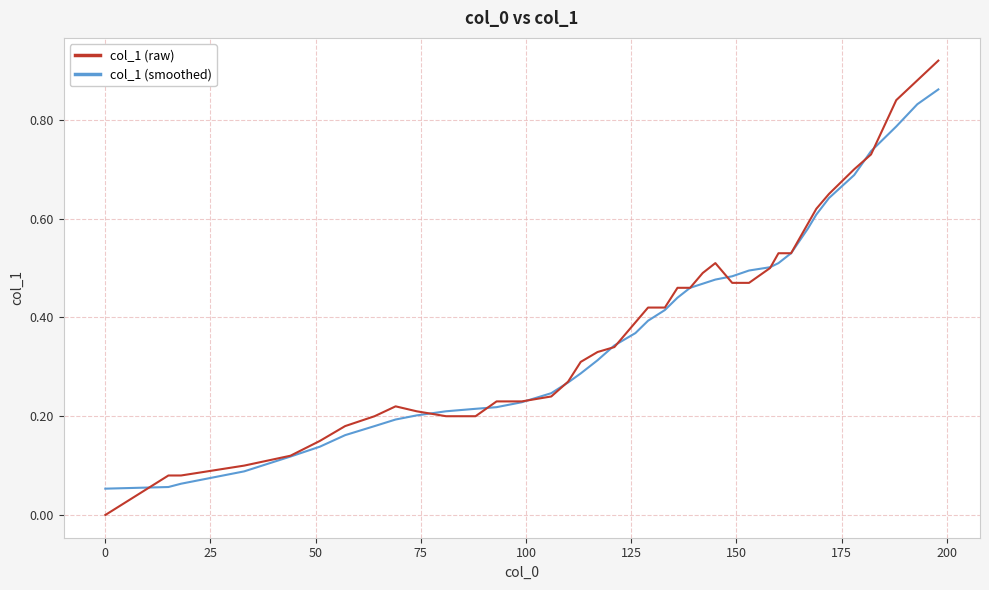

Which series has the largest range (max minus min)?

col_1 (raw)